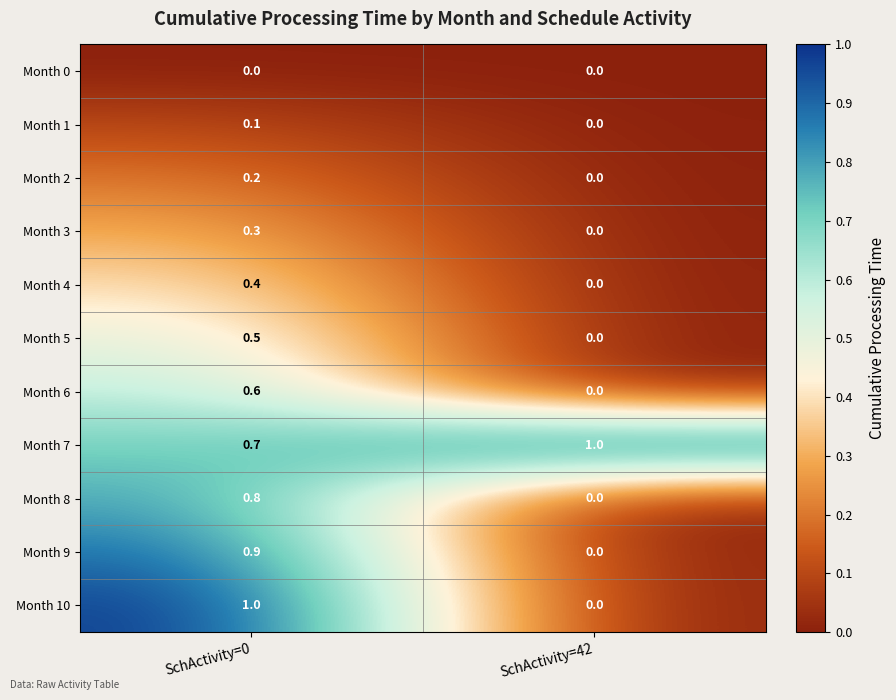

Reading left to right, extract all data points from this chart.

Month 0: SchActivity=0=0.0	SchActivity=42=0.0
Month 1: SchActivity=0=0.1	SchActivity=42=0.0
Month 2: SchActivity=0=0.2	SchActivity=42=0.0
Month 3: SchActivity=0=0.3	SchActivity=42=0.0
Month 4: SchActivity=0=0.4	SchActivity=42=0.0
Month 5: SchActivity=0=0.5	SchActivity=42=0.0
Month 6: SchActivity=0=0.6	SchActivity=42=0.0
Month 7: SchActivity=0=0.7	SchActivity=42=1.0
Month 8: SchActivity=0=0.8	SchActivity=42=0.0
Month 9: SchActivity=0=0.9	SchActivity=42=0.0
Month 10: SchActivity=0=1.0	SchActivity=42=0.0